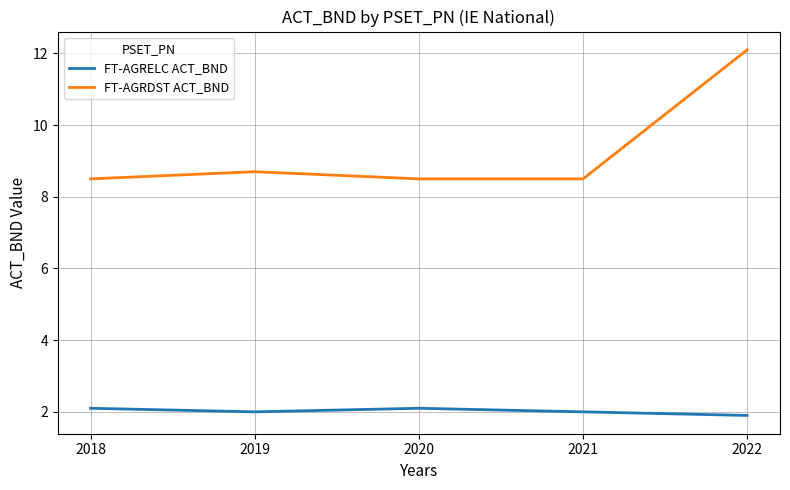

At 2020, list the series in order from largest to smallest.

FT-AGRDST ACT_BND, FT-AGRELC ACT_BND